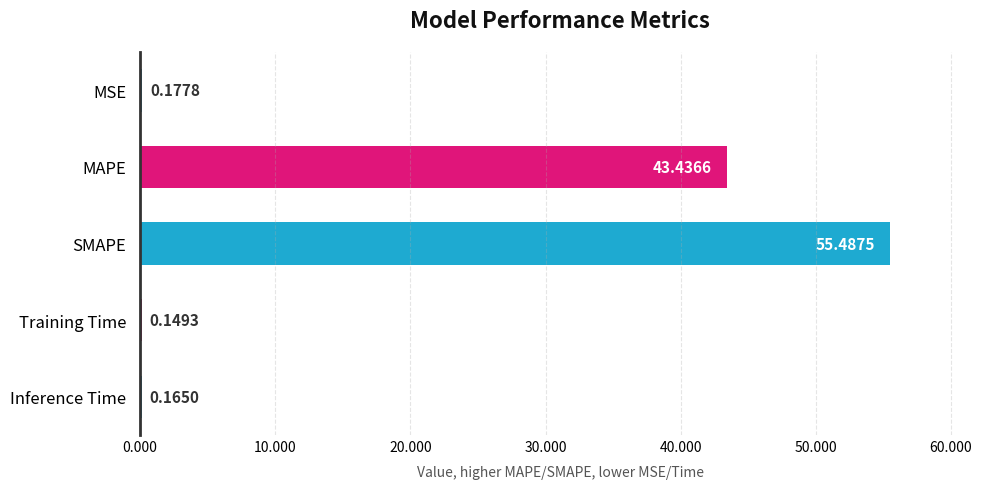

Which category has the highest value across all series?

SMAPE